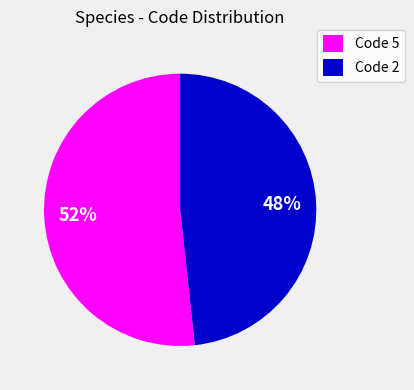

Is the sum of Code 2 and Code 5 greater than half?

Yes